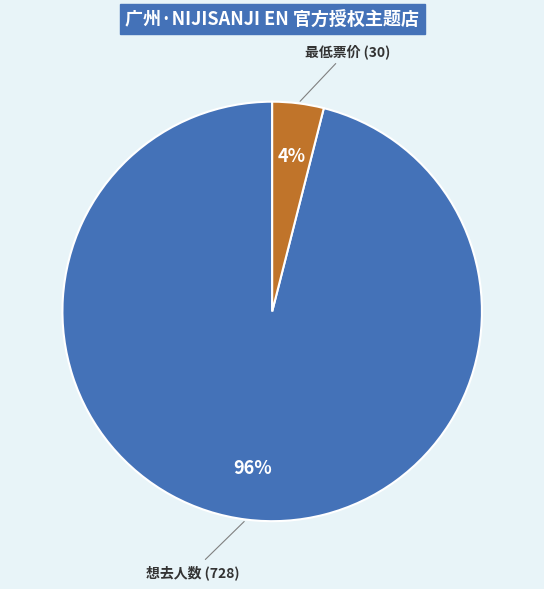

Which has a higher value, 想去人数 (728) or 最低票价 (30)?

想去人数 (728)